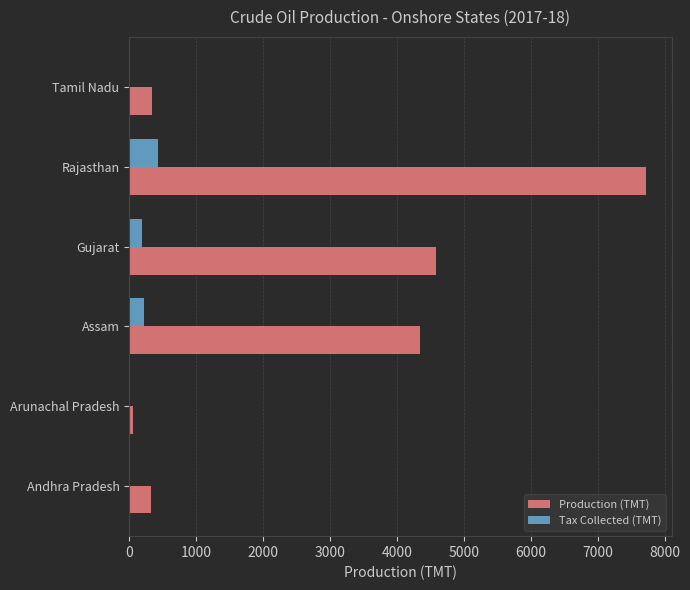

What is the sum of the Tax Collected (TMT) values at Gujarat and Rajasthan?

608.2